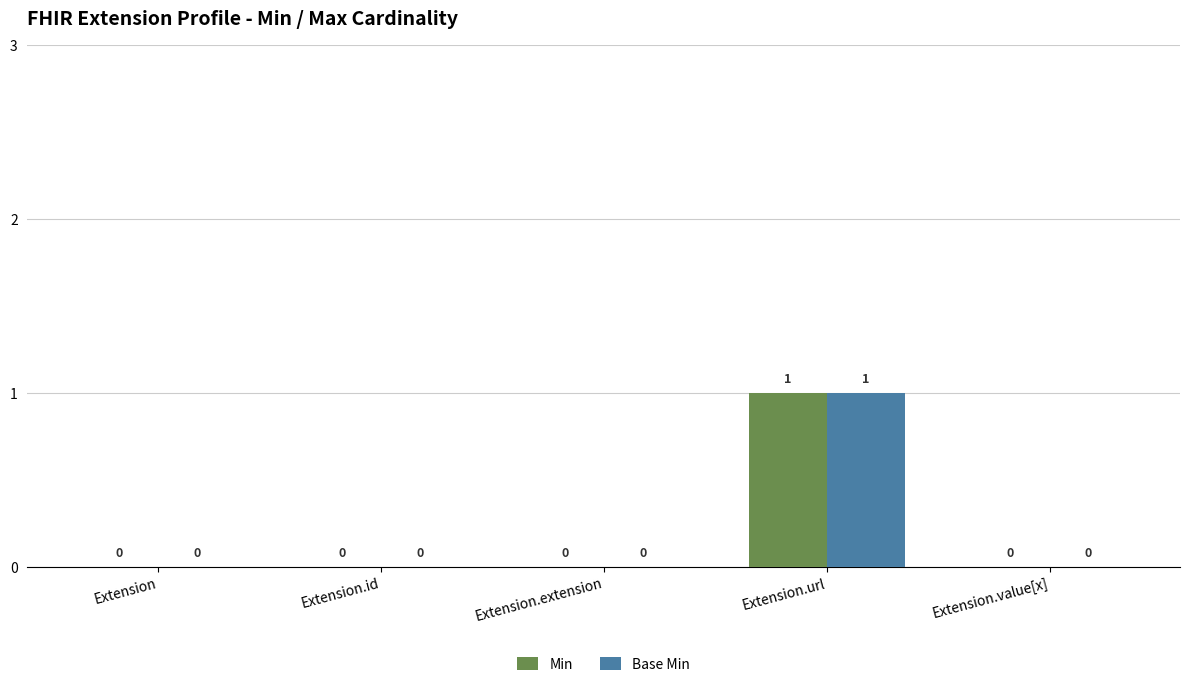

Reading left to right, what are all the values shown in this chart?

Min: Extension=0	Extension.id=0	Extension.extension=0	Extension.url=1	Extension.value[x]=0
Base Min: Extension=0	Extension.id=0	Extension.extension=0	Extension.url=1	Extension.value[x]=0